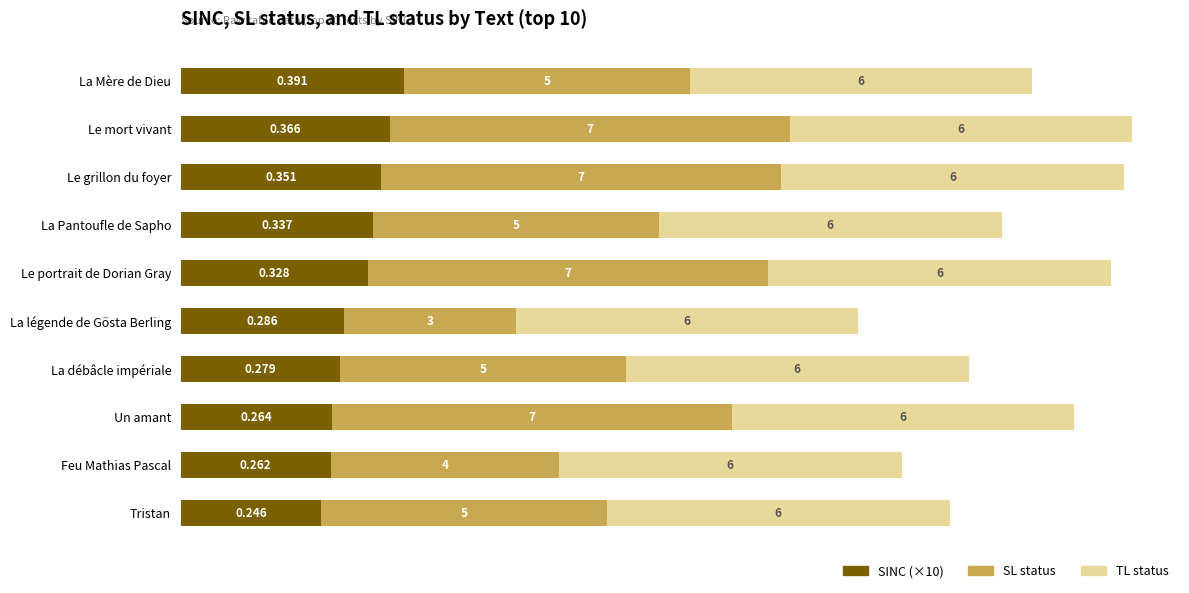

Which category has the lowest value in the SINC (×10) series?

Tristan